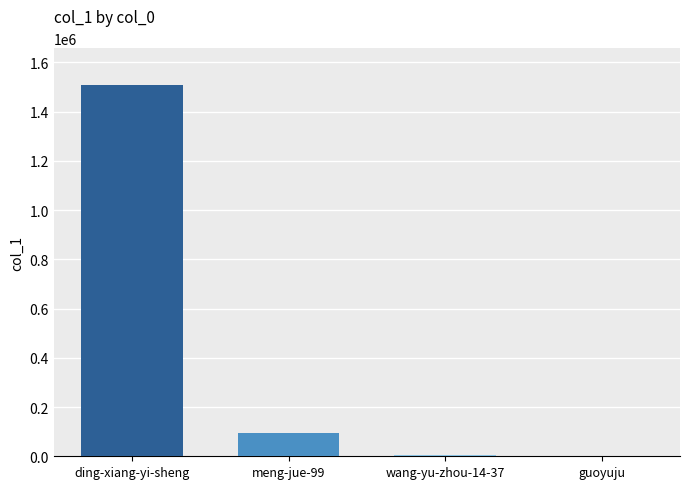

What is the value of the 2nd bar from the left?

95204